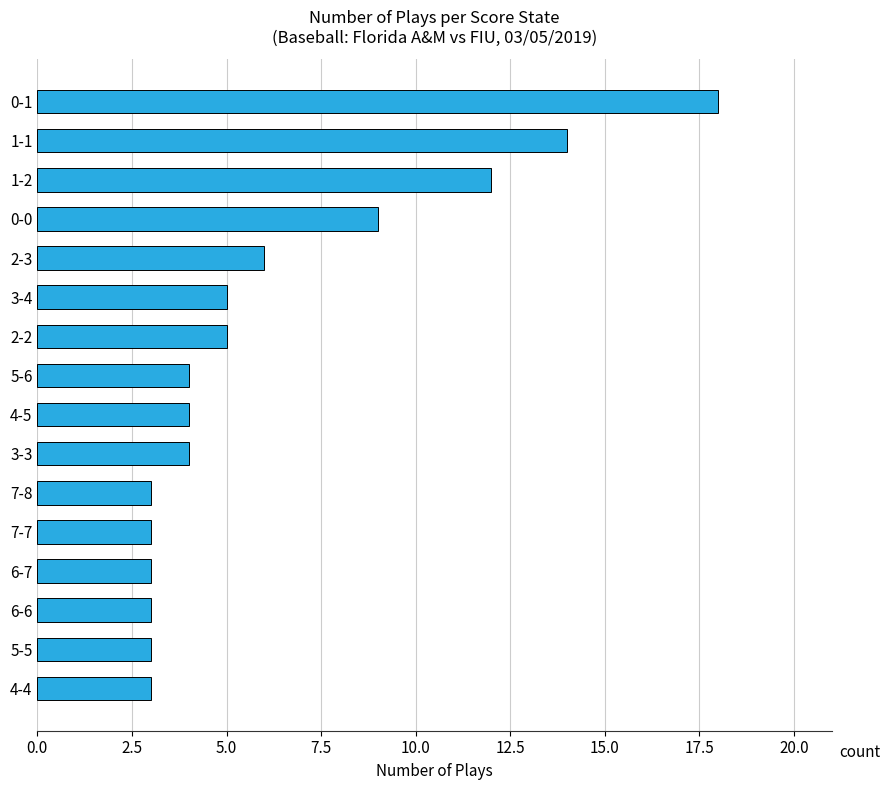

Between 5-5 and 2-3, which is larger?

2-3